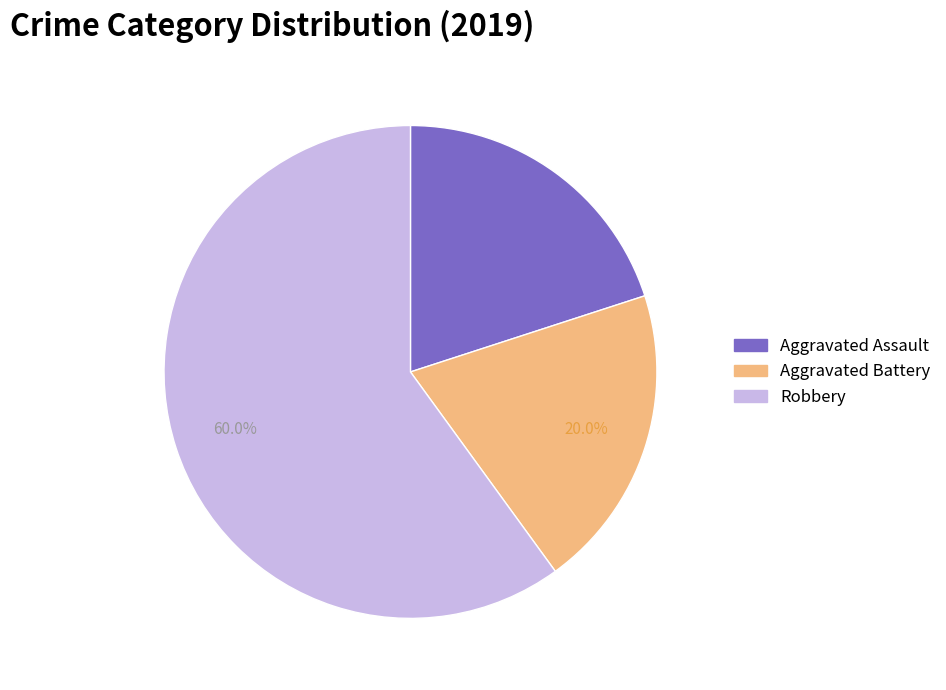

True or false: Robbery accounts for 49% of the total.

False